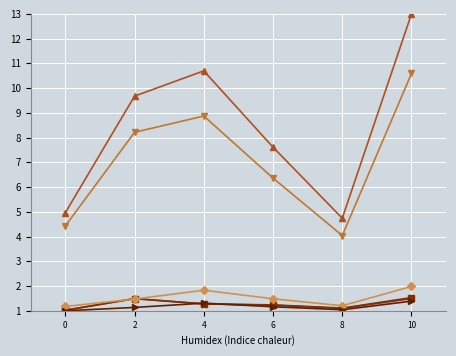

What is the greatest value displayed?

13.0